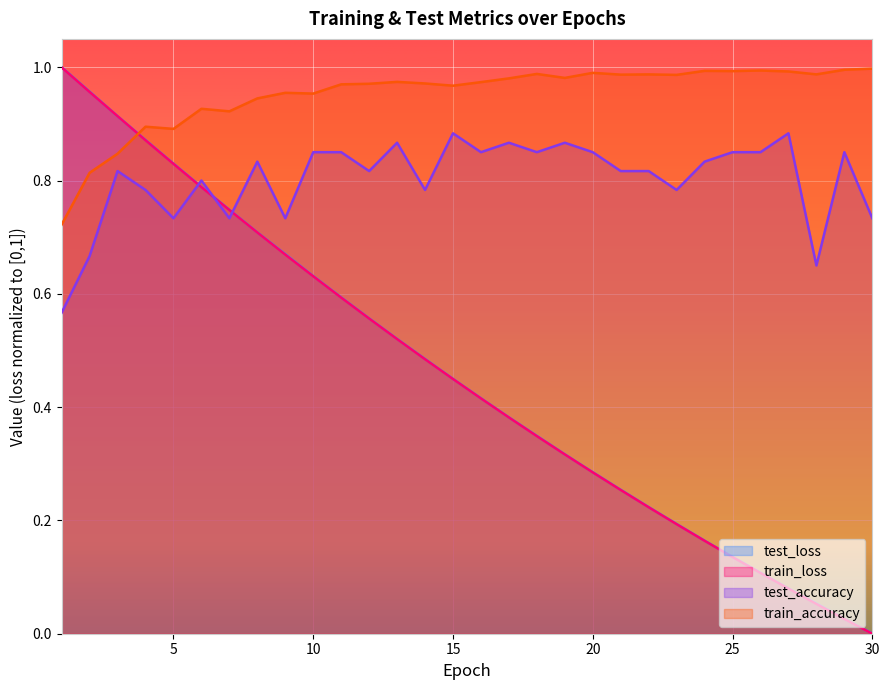

Reading left to right, list all the values displayed in this chart.

test_loss: 1.0	1.0	0.9	0.9	0.8	0.8	0.7	0.7	0.7	0.6	0.6	0.6	0.5	0.5	0.4	0.4	0.4	0.3	0.3	0.3	0.3	0.2	0.2	0.2	0.1	0.1	0.1	0.1	0.0	0.0
train_loss: 1.0	1.0	0.9	0.9	0.8	0.8	0.7	0.7	0.7	0.6	0.6	0.6	0.5	0.5	0.4	0.4	0.4	0.3	0.3	0.3	0.3	0.2	0.2	0.2	0.1	0.1	0.1	0.1	0.0	0.0
test_accuracy: 0.6	0.7	0.8	0.8	0.7	0.8	0.7	0.8	0.7	0.9	0.9	0.8	0.9	0.8	0.9	0.9	0.9	0.9	0.9	0.9	0.8	0.8	0.8	0.8	0.9	0.9	0.9	0.6	0.9	0.7
train_accuracy: 0.7	0.8	0.8	0.9	0.9	0.9	0.9	0.9	1.0	1.0	1.0	1.0	1.0	1.0	1.0	1.0	1.0	1.0	1.0	1.0	1.0	1.0	1.0	1.0	1.0	1.0	1.0	1.0	1.0	1.0